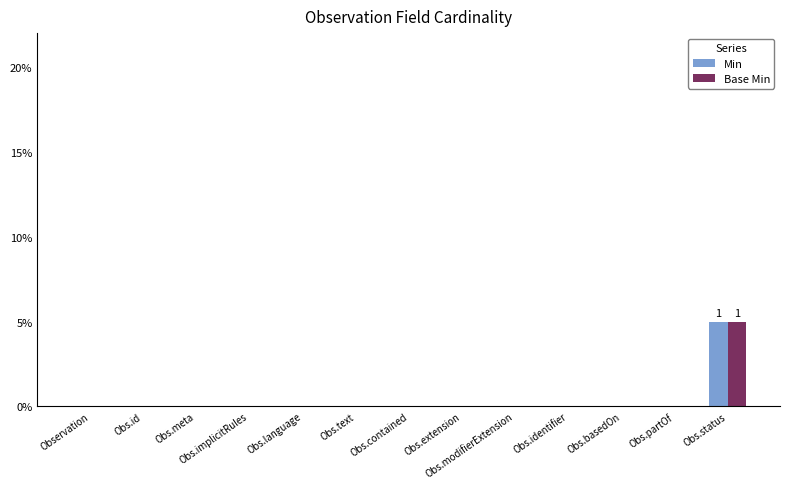

What are all the series names shown in the legend?

Min, Base Min